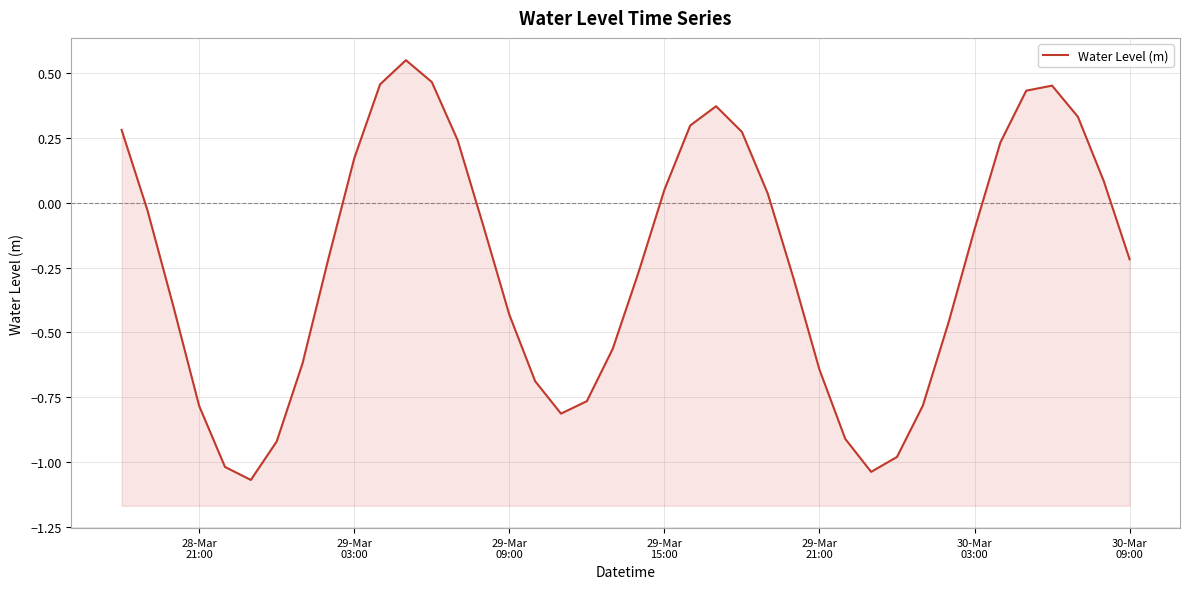

Reading left to right, what are all the values shown in this chart?

0.3	-0.0	-0.4	-0.8	-1.0	-1.1	-0.9	-0.6	-0.2	0.2	0.5	0.6	0.5	0.2	-0.1	-0.4	-0.7	-0.8	-0.8	-0.6	-0.3	0.1	0.3	0.4	0.3	0.0	-0.3	-0.6	-0.9	-1.0	-1.0	-0.8	-0.5	-0.1	0.2	0.4	0.5	0.3	0.1	-0.2